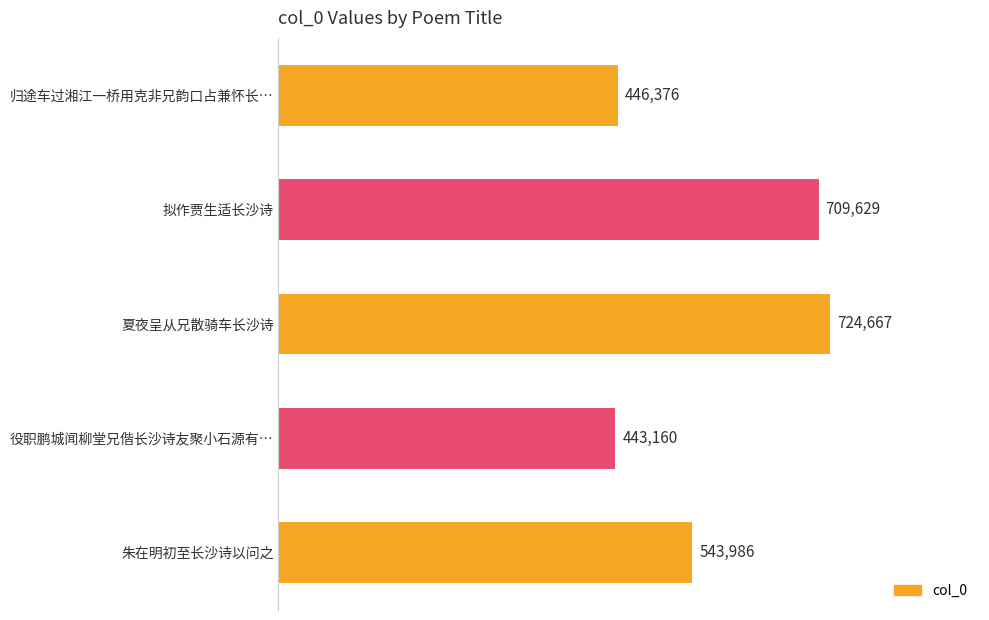

What is the ratio of the value at 朱在明初至长沙诗以问之 to the value at 役职鹏城闻柳堂兄偕长沙诗友聚小石源有…?

1.2